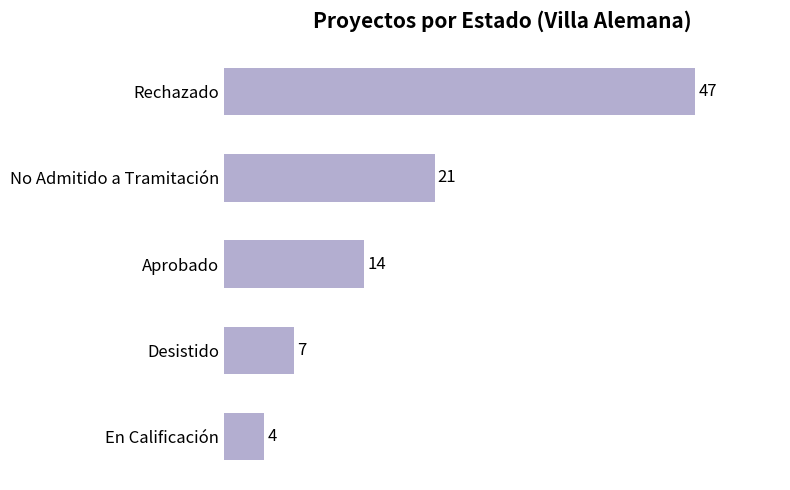

Reading bottom to top, transcribe all the data shown in this chart.

4	7	14	21	47